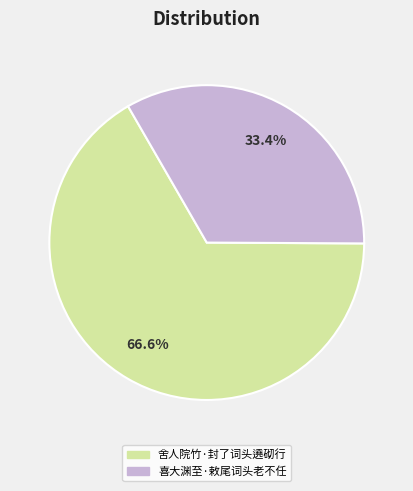

Approximately how many times larger is the value at 喜大渊至·敕尾词头老不任 compared to 舍人院竹·封了词头遶砌行?

0.5